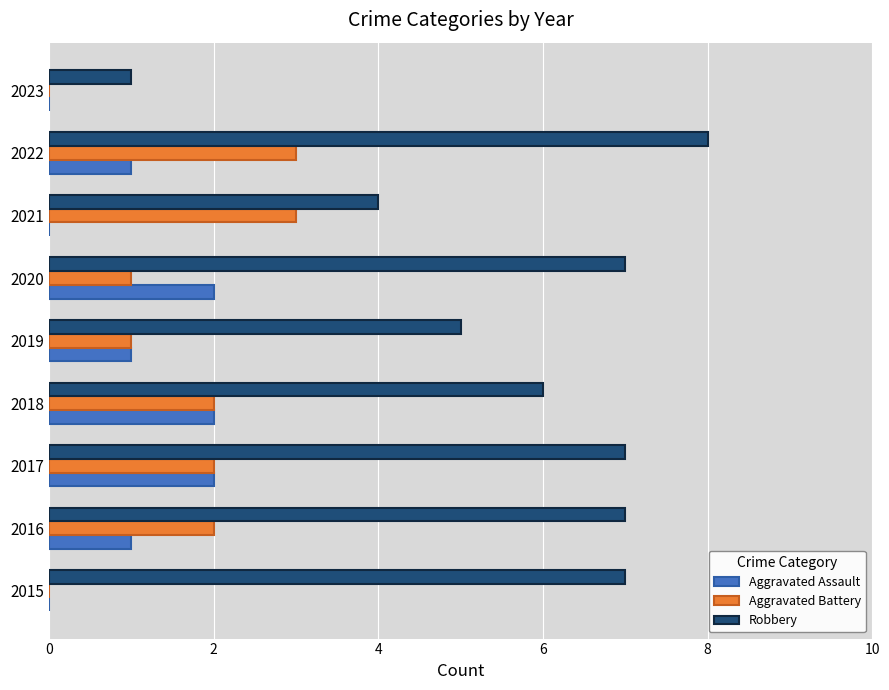

Read the Robbery value at 2022.

8